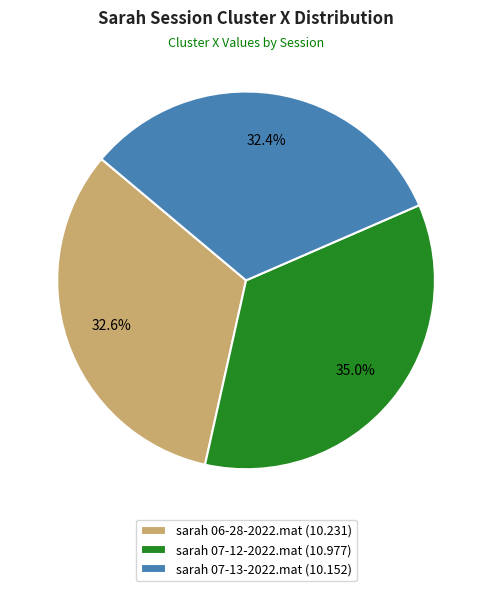

Does sarah 07-12-2022.mat account for over 50% of the chart?

No